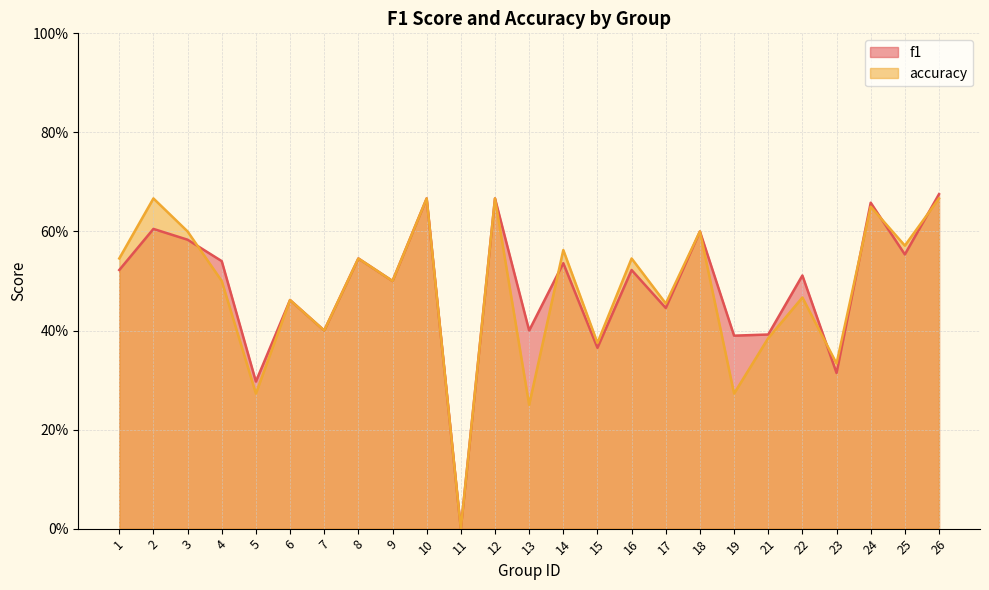

True or false: f1 and accuracy cross at least once.

True